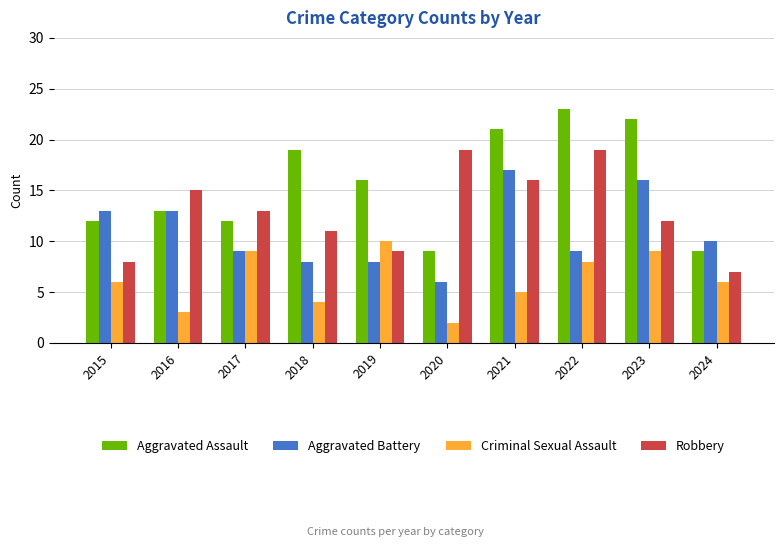

Is it true that Robbery equals 5 at 2018?

False